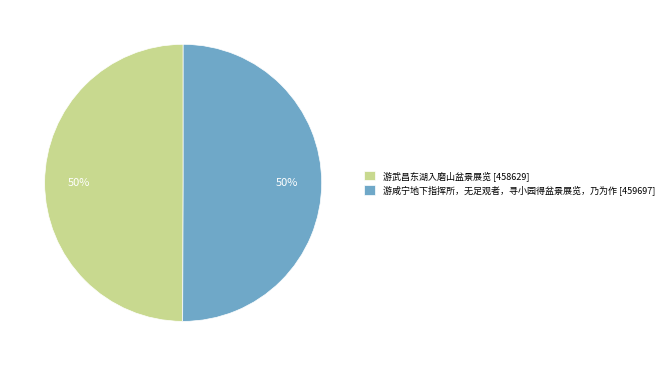

To the nearest percent, what is the average slice percentage?

50%